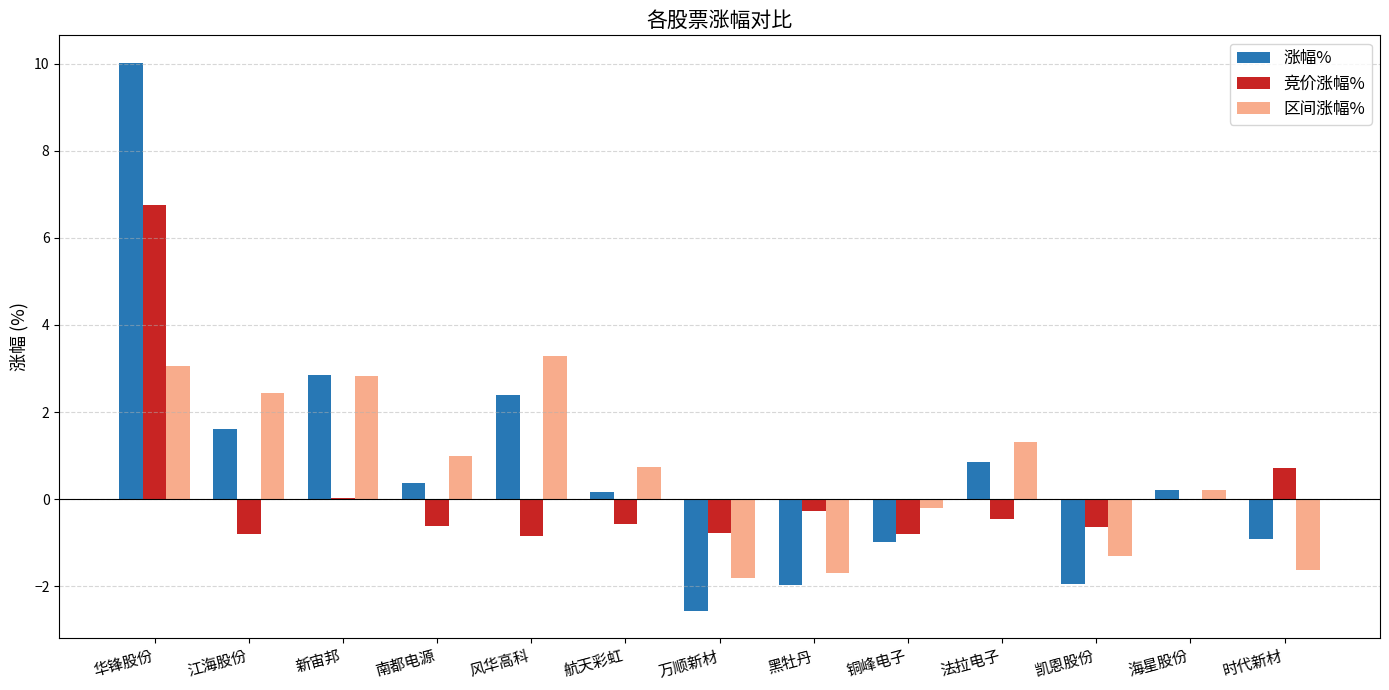

How many values in 涨幅% are above zero?

8